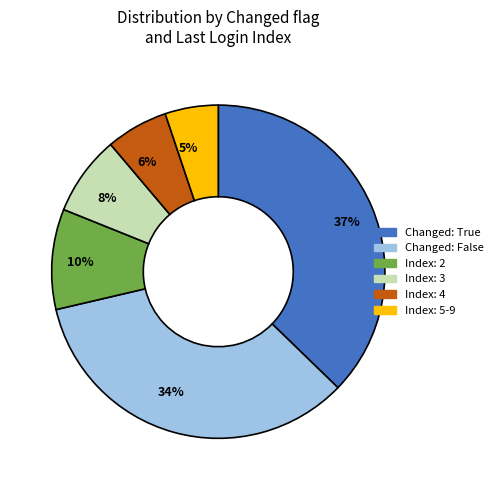

Which category has the smallest portion of the pie?

5%